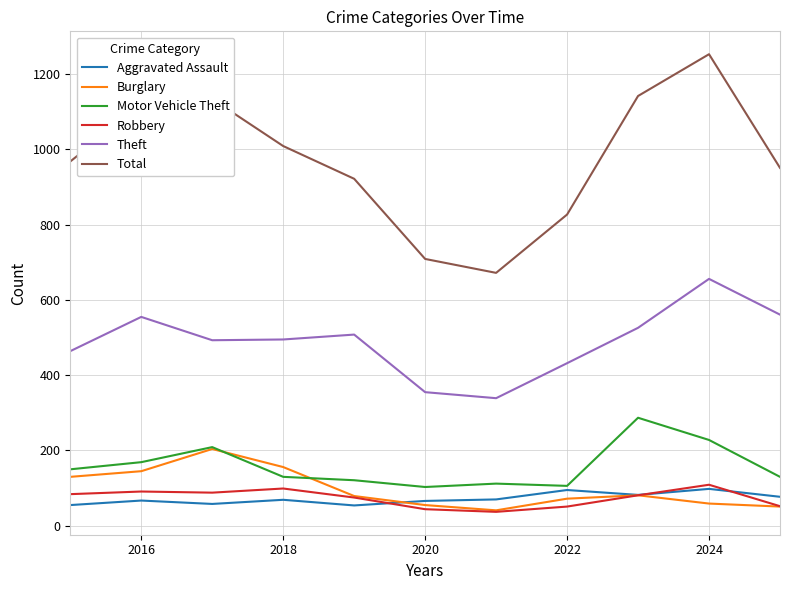

What is the difference between the maximum and second lowest values in the Theft series?

301